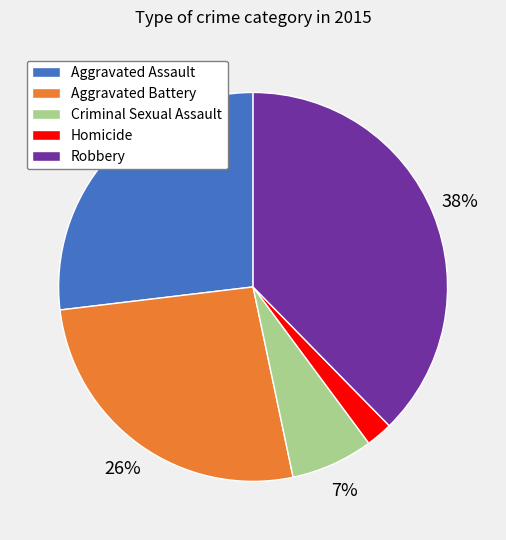

Does Robbery represent more than half of the total?

No